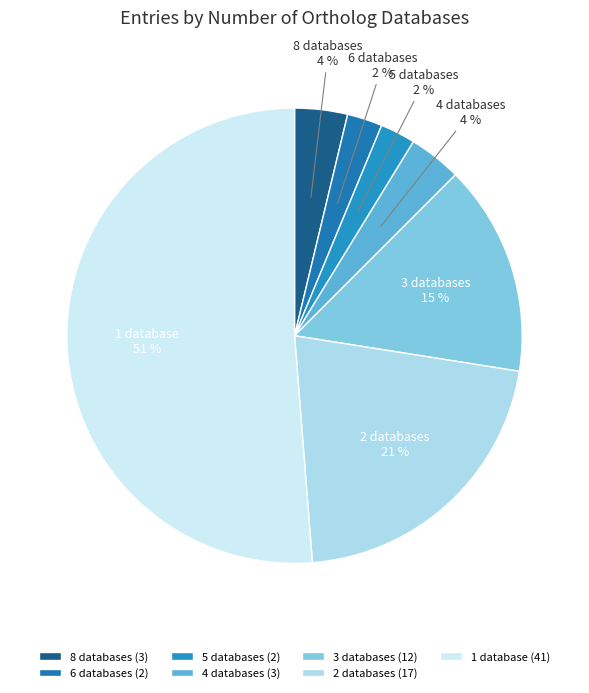

Is it true that 5 databases is 3% of the pie?

True